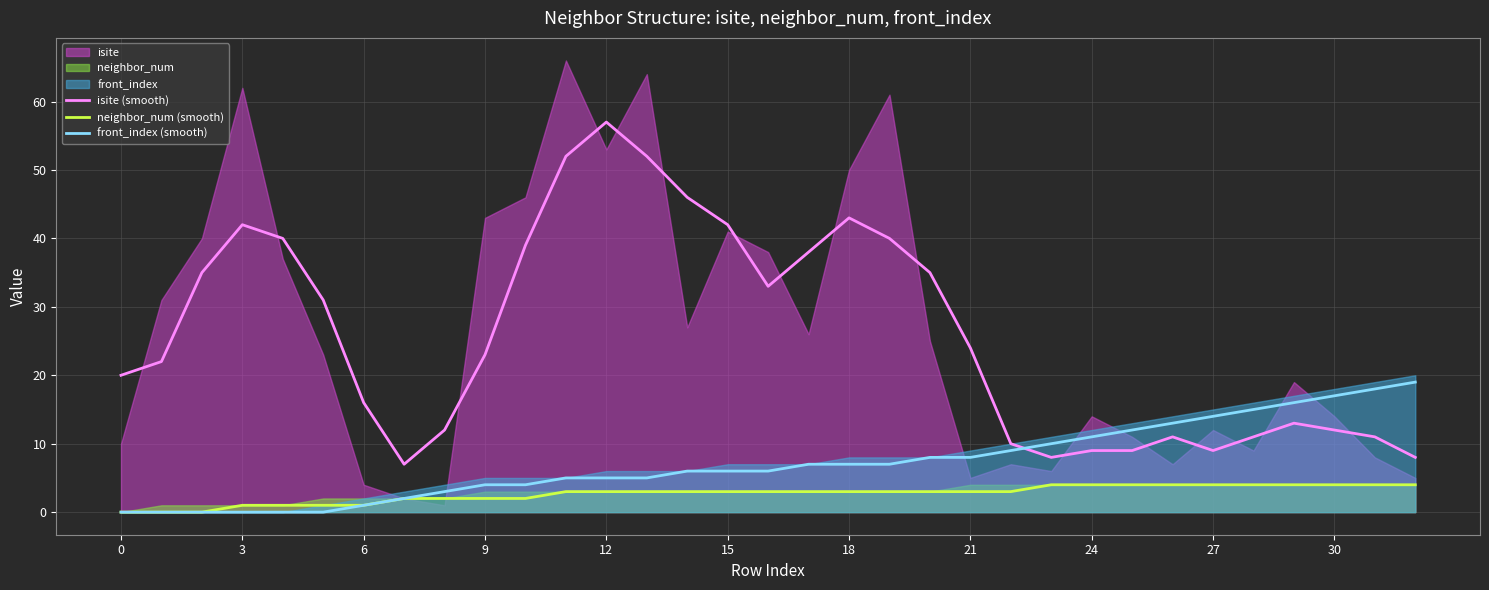

What is the minimum value for isite (smooth)?

7